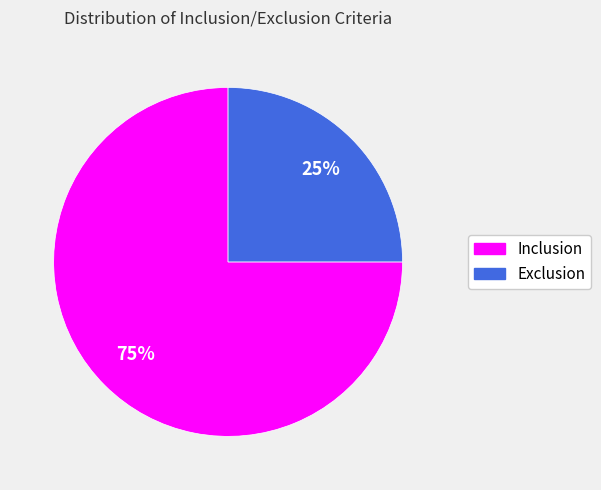

The Inclusion slice represents 68% of the pie. True or false?

False